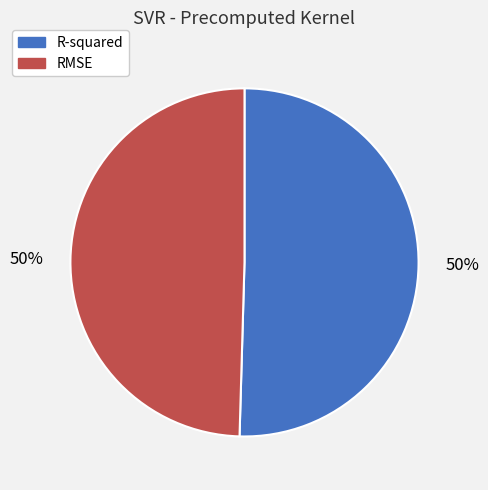

How many slices are in this pie chart?

2